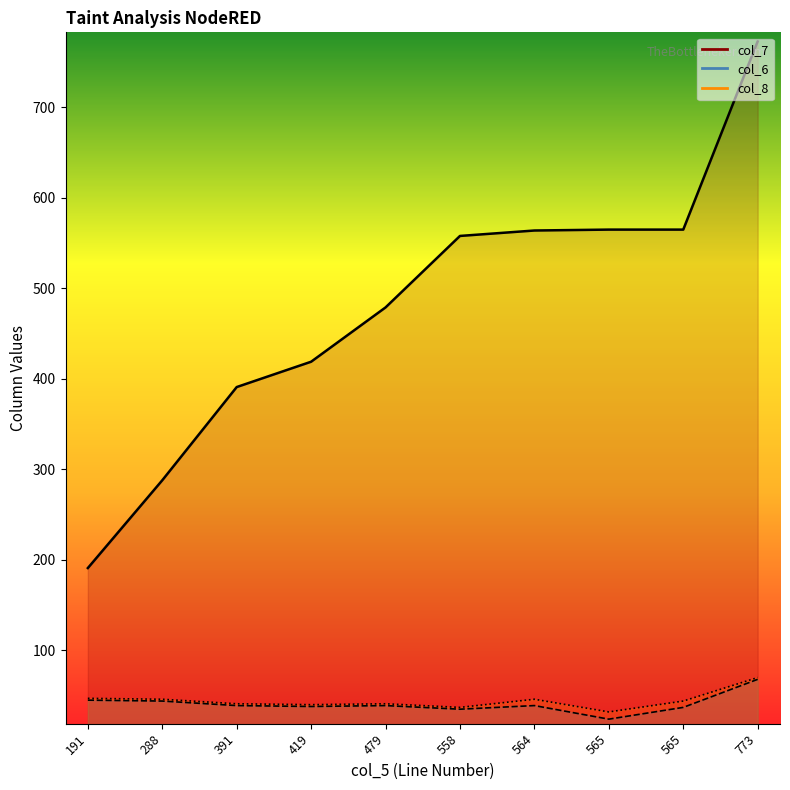

What is the total value across all series at 564?

649